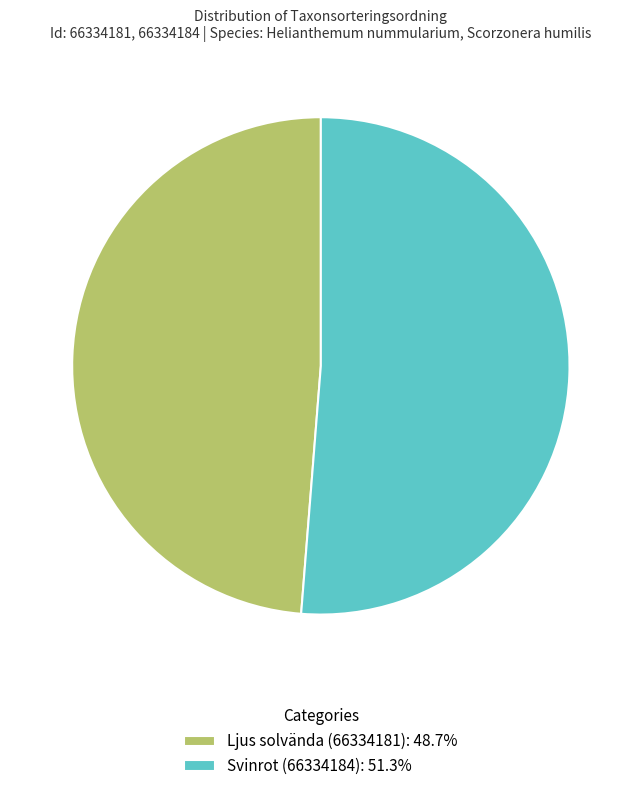

Which slice is the largest?

Svinrot (66334184)